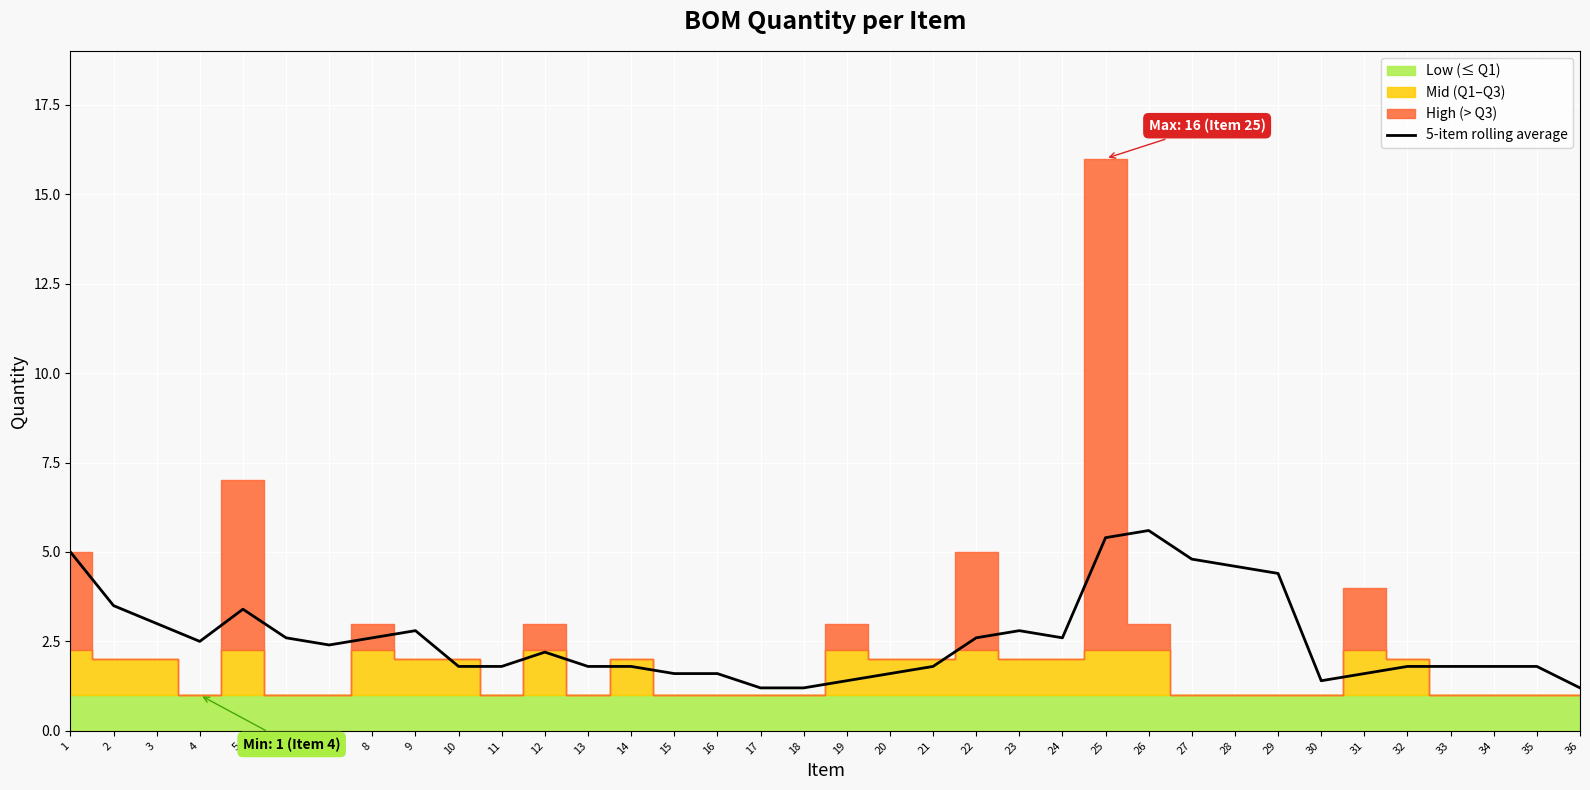

What is the difference between the second highest and minimum values?

4.2